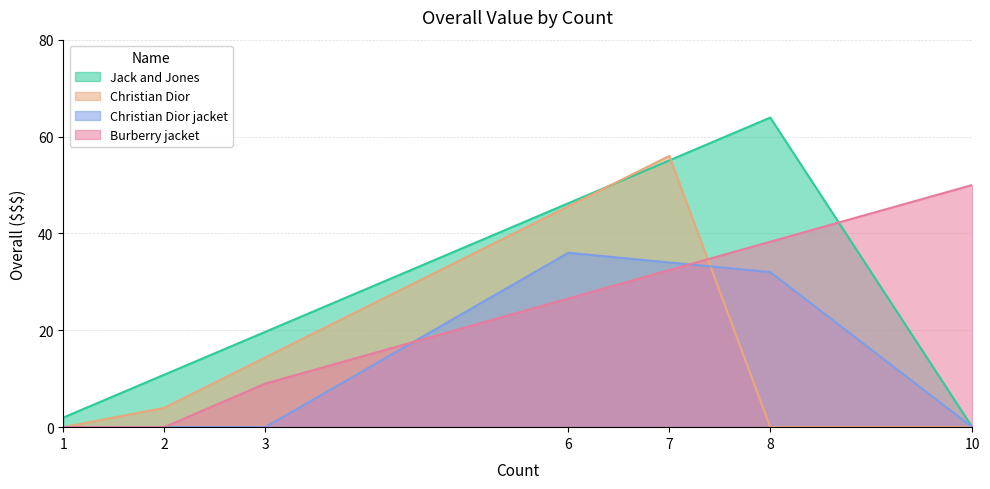

What is the difference between the highest and lowest values at 1?

2.0